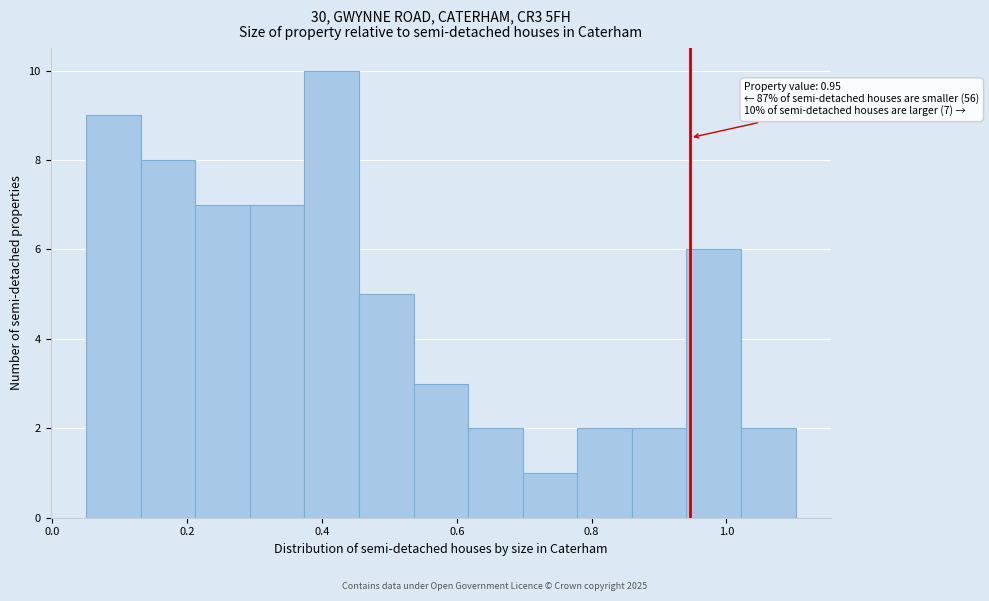

Which range on the x-axis has the tallest bar?

0.38 to 0.46